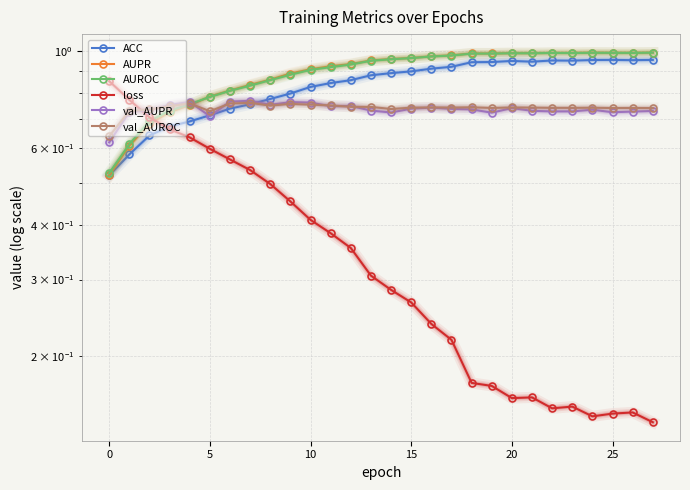

What is the difference between the second highest and minimum values in the ACC series?

0.4